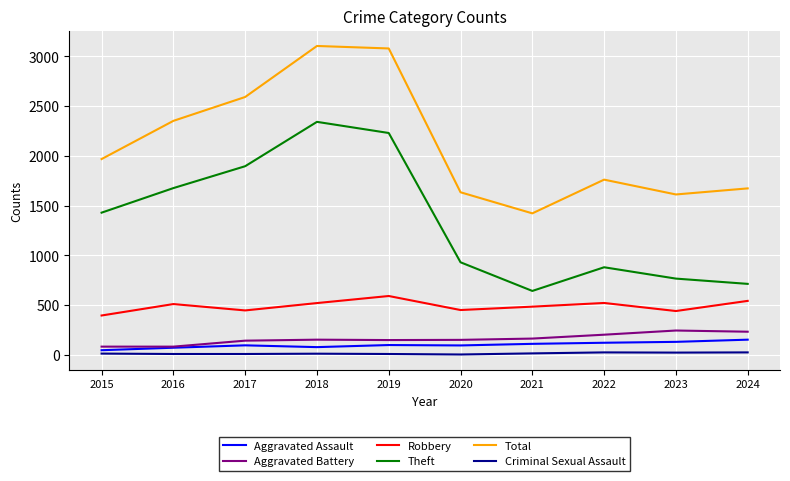

Is it true that Robbery equals 853 at 2019?

False